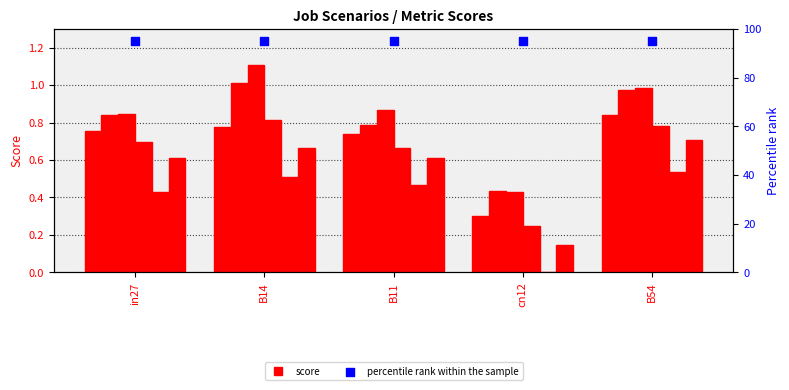

At which category is the sum across all series the highest?

B14